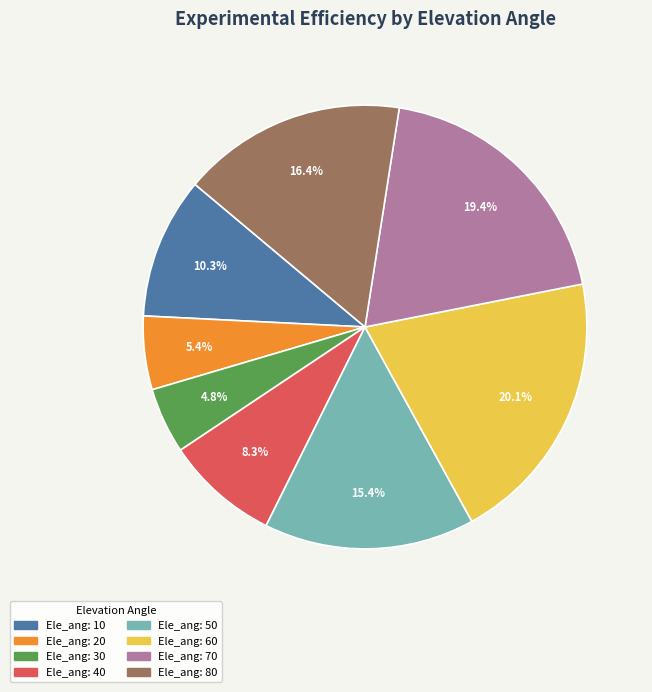

Is there any slice that represents more than half of the pie?

No